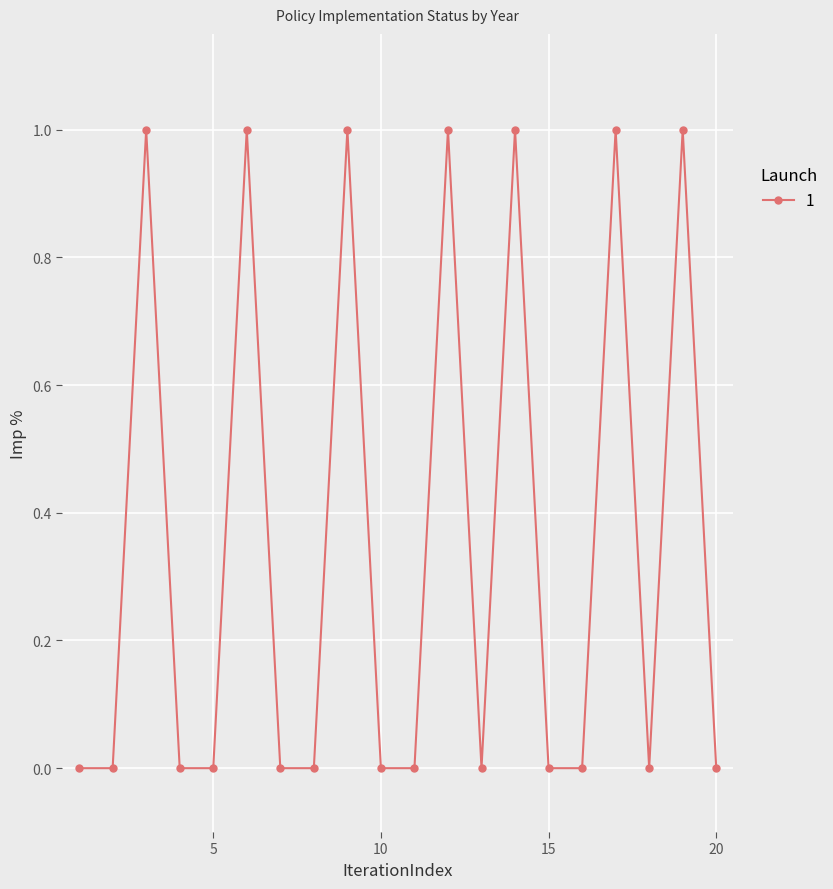

How many distinct data groups are displayed?

1